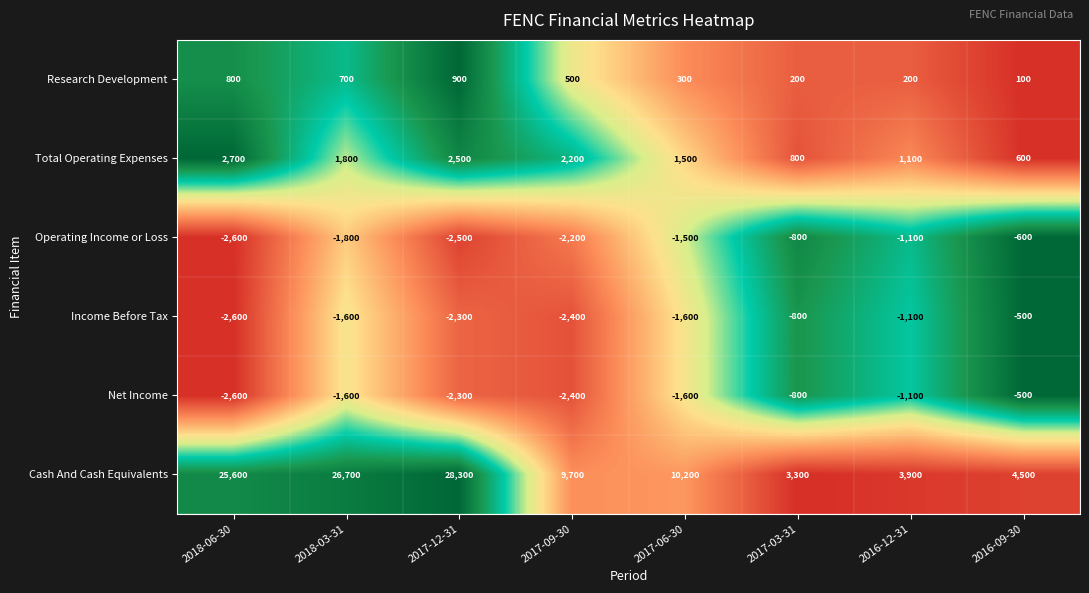

How many distinct data groups are displayed?

6